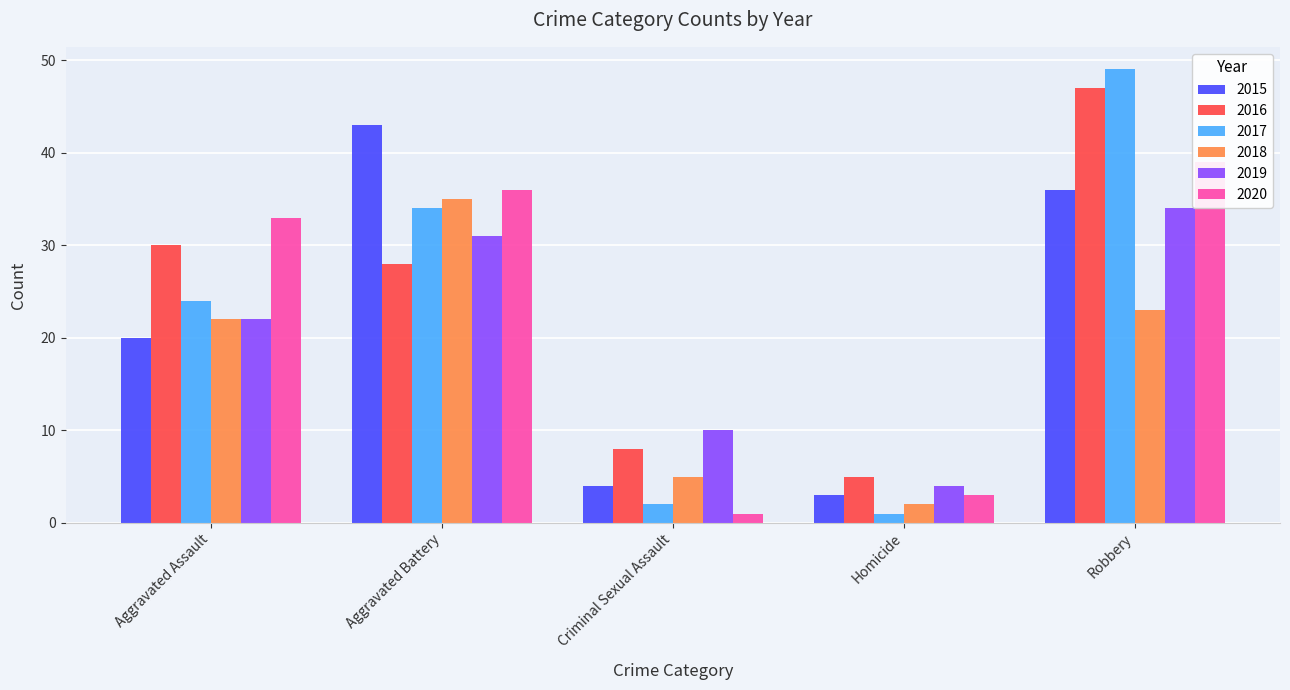

Which series has the largest total across all categories?

2016